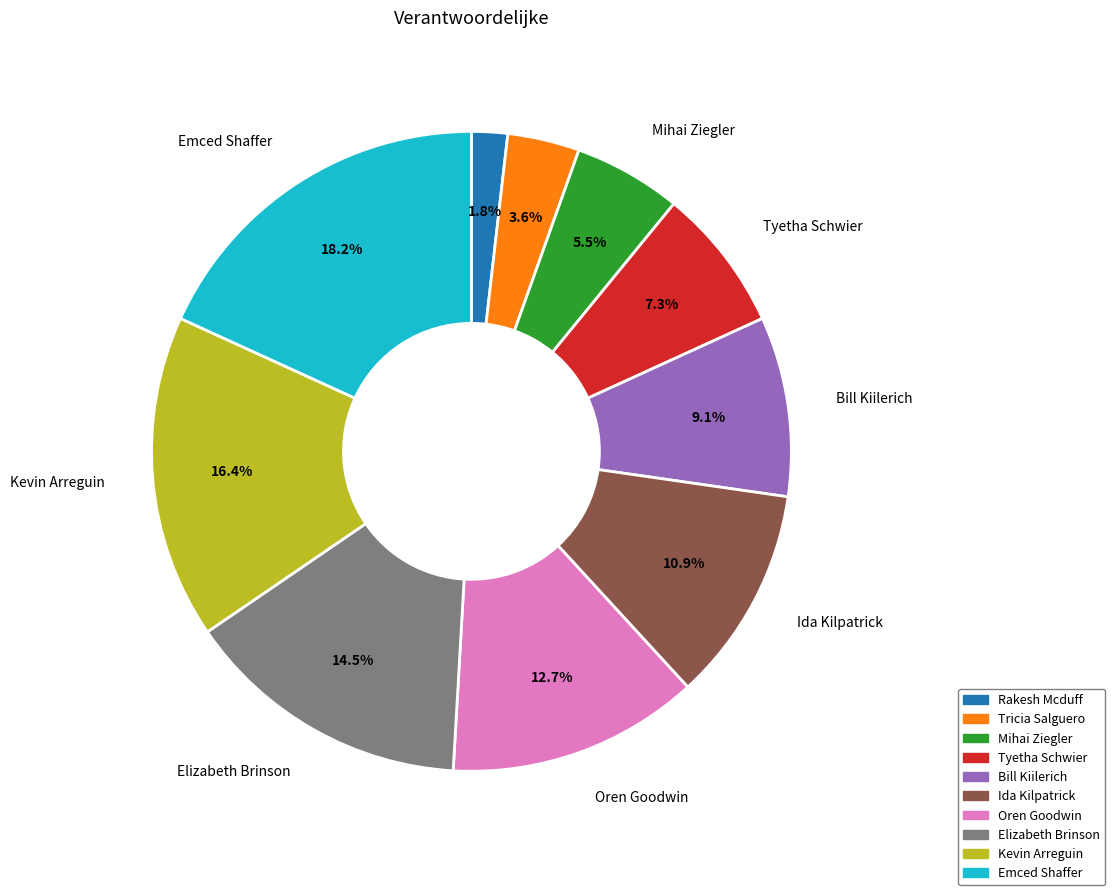

To the nearest percent, what is the average slice percentage?

10%